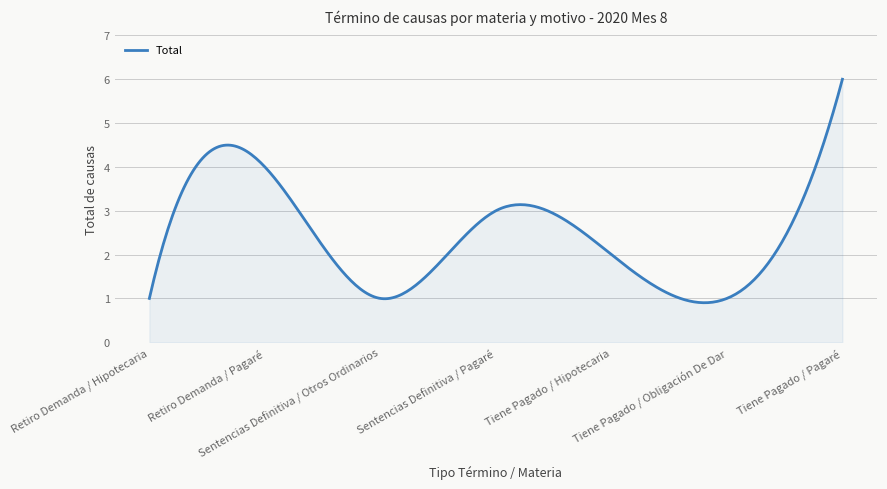

Does the chart display data point markers on the line(s)?

No